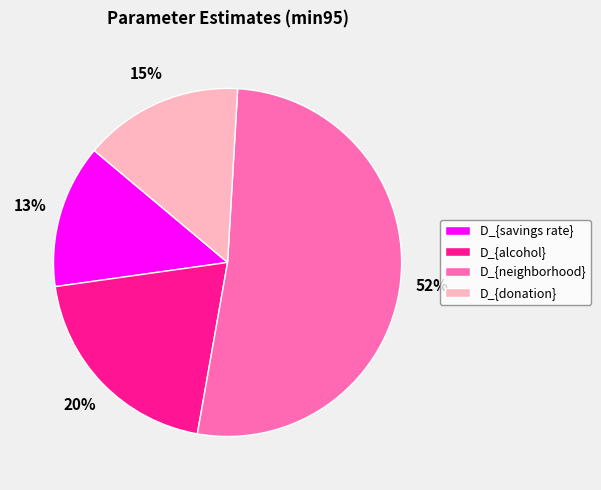

Rank the categories by value from highest to lowest.

D_{neighborhood}, D_{alcohol}, D_{donation}, D_{savings rate}